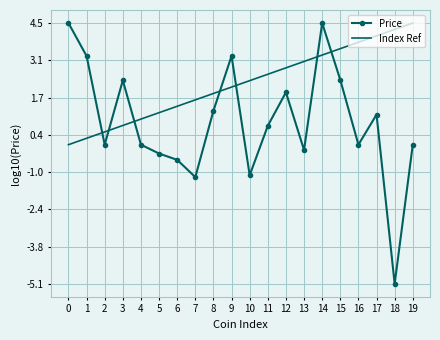

What is the difference between the Price values at 16 and 1?

3.3